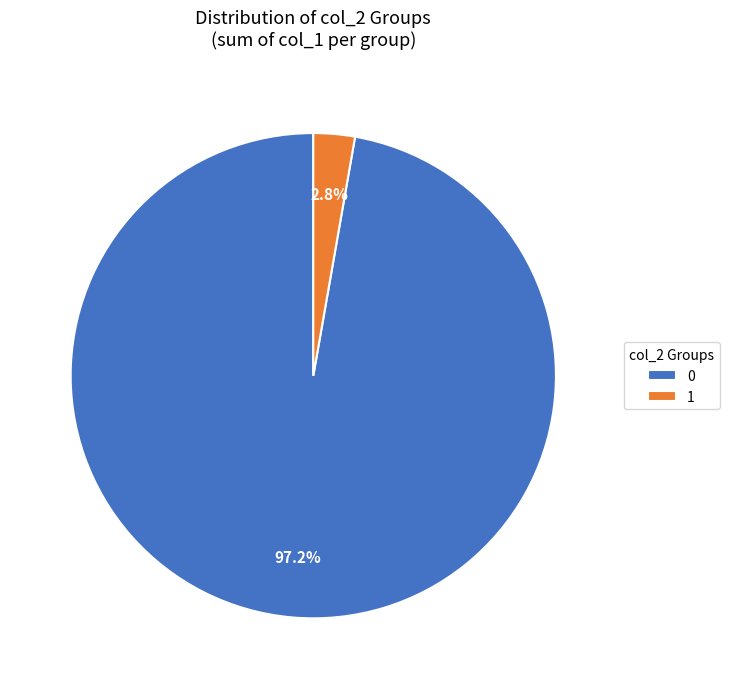

Rank the categories by value from highest to lowest.

0, 1